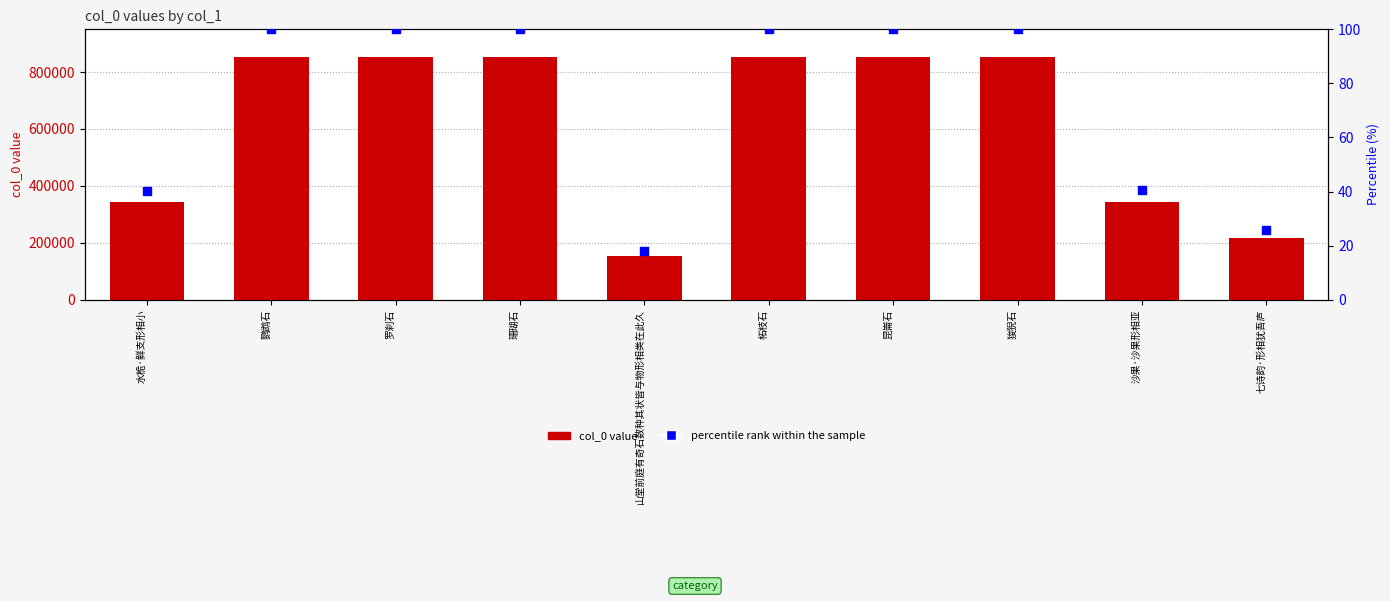

At how many categories does at least one series exceed 770043?

6